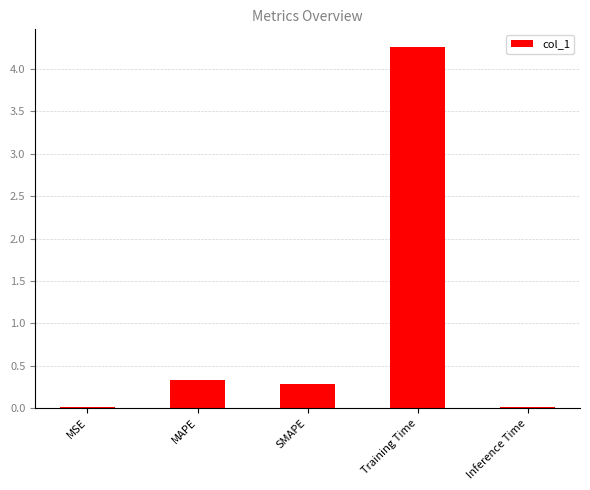

What is the maximum value shown in the chart?

4.3